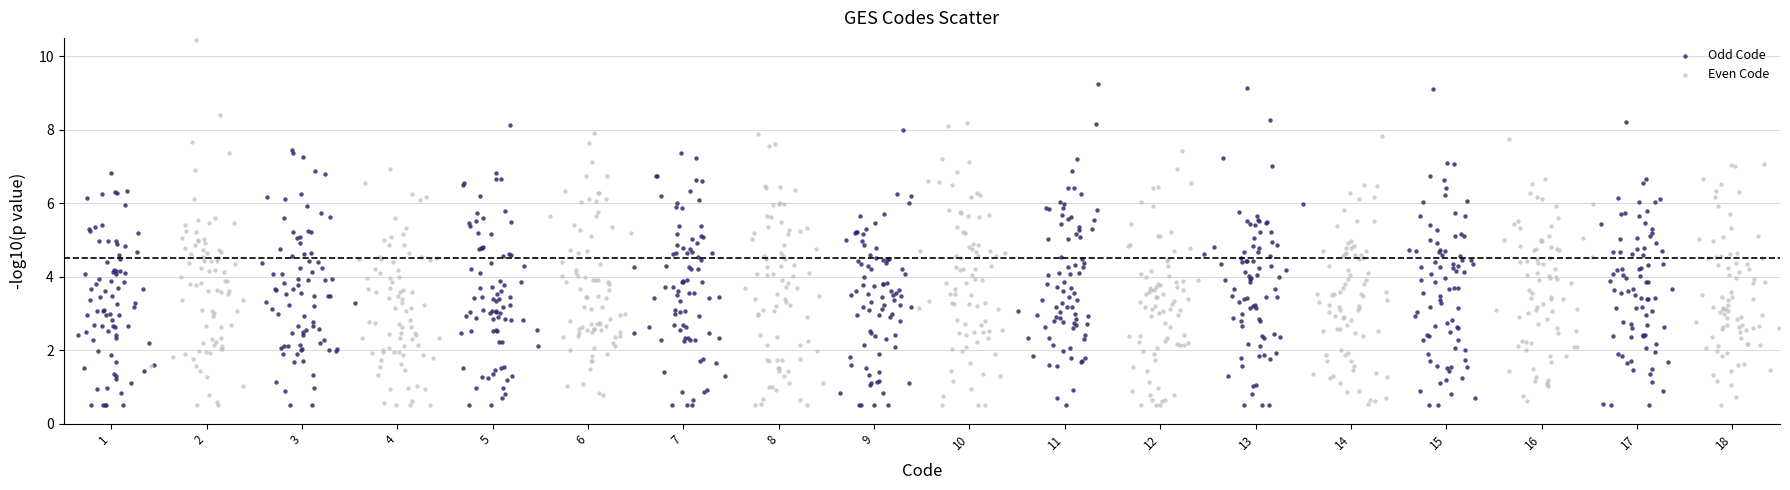

Which series contains the highest Y value?

Even Code